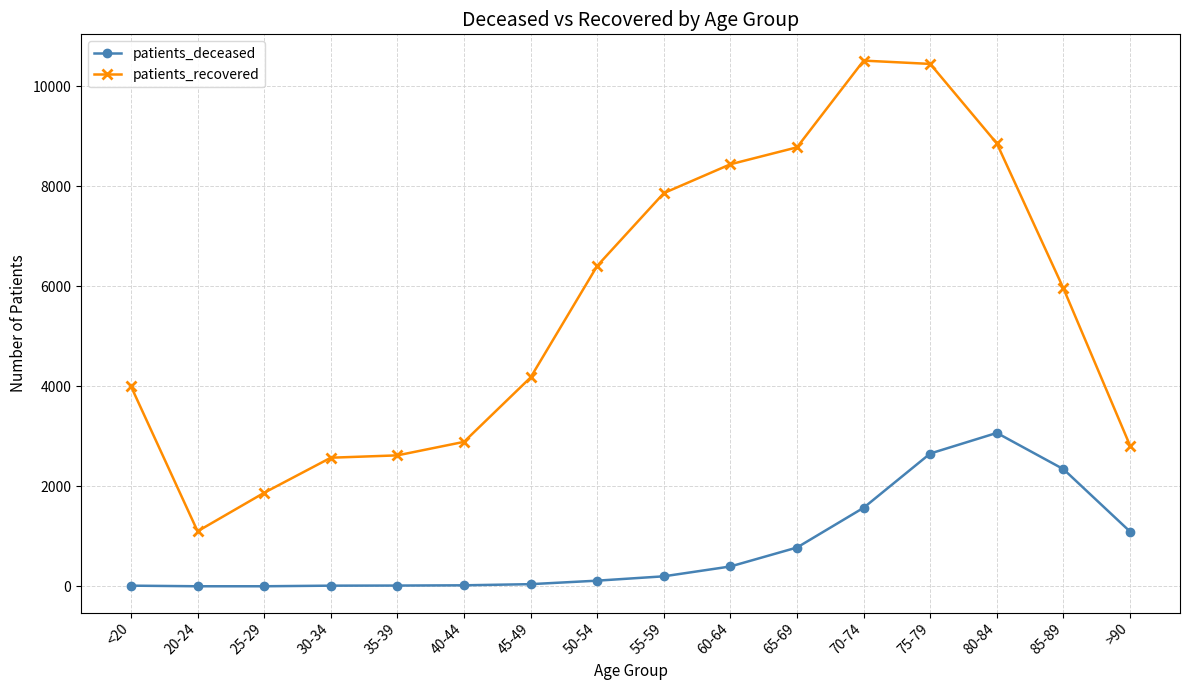

List the series in order of their peak value, lowest first.

patients_deceased, patients_recovered